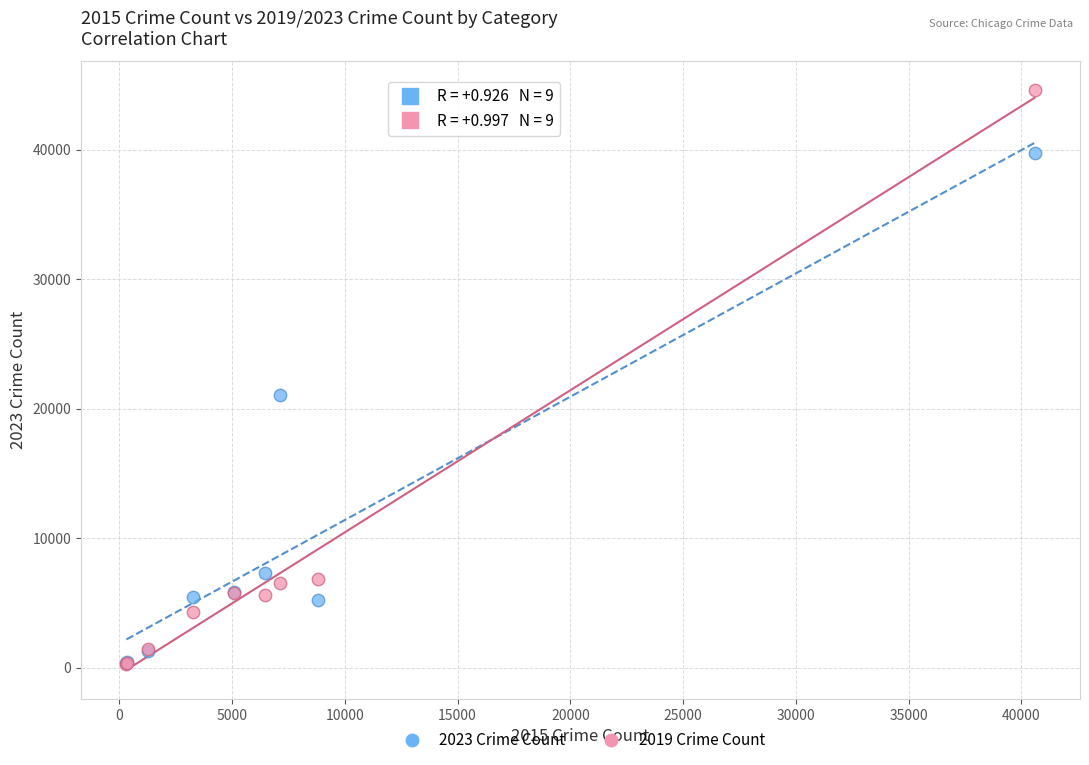

Across all series, what Y value is closest to 22426?

21027